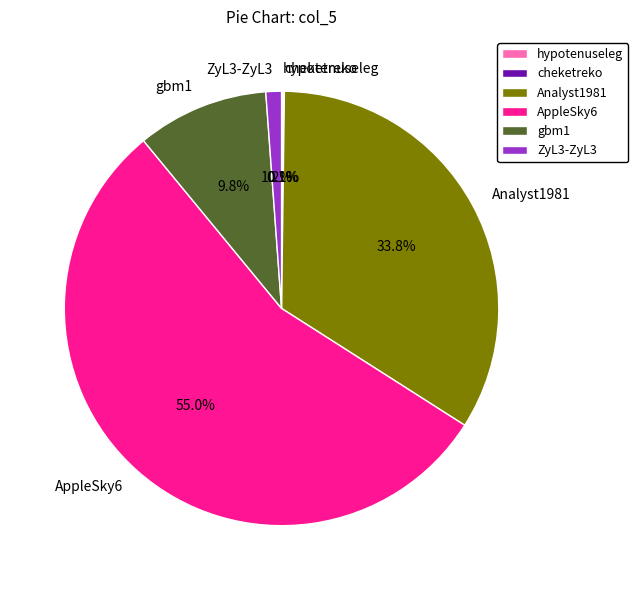

Between ZyL3-ZyL3 and gbm1, which is larger?

gbm1